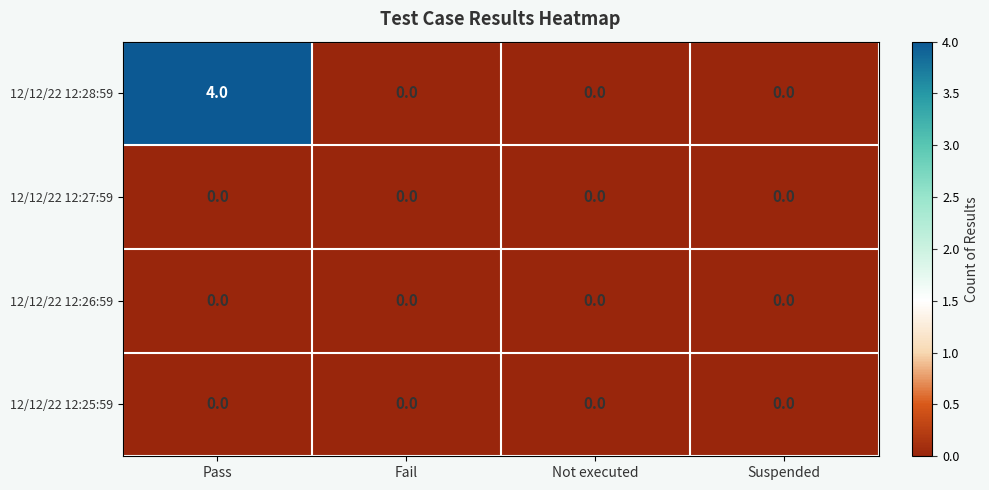

Is it true that 12/12/22 12:28:59 equals 4 at Pass?

True